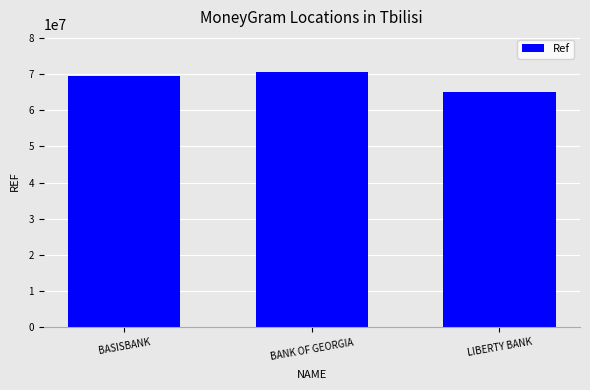

Where is the data nearest to the value 67715870?

BASISBANK